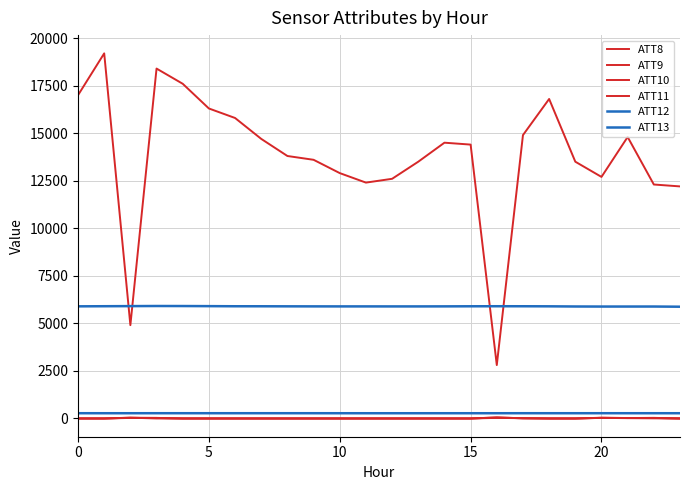

True or false: ATT8 and ATT11 cross at least once.

False